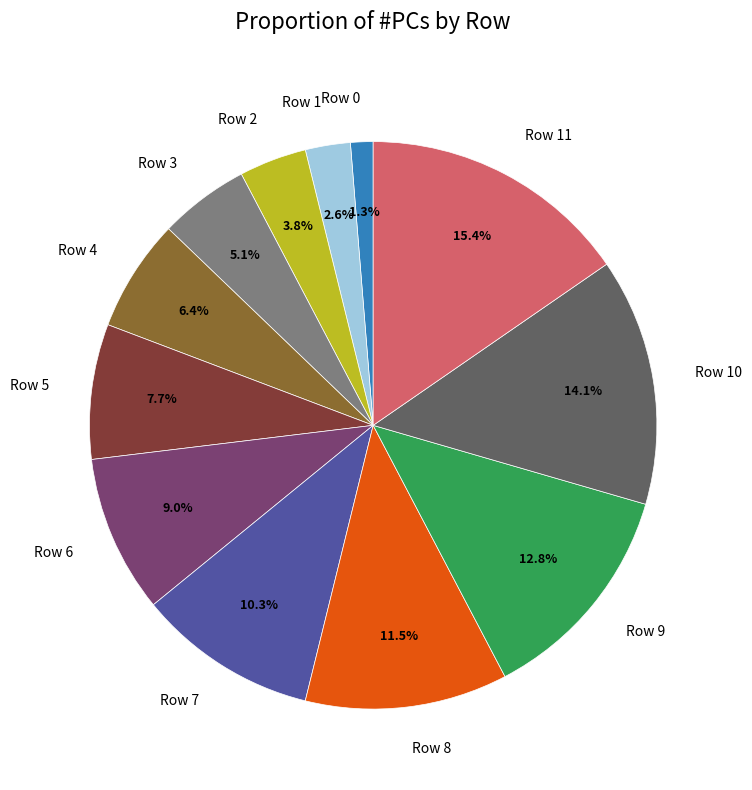

Rank the categories by value from lowest to highest.

Row 0, Row 1, Row 2, Row 3, Row 4, Row 5, Row 6, Row 7, Row 8, Row 9, Row 10, Row 11